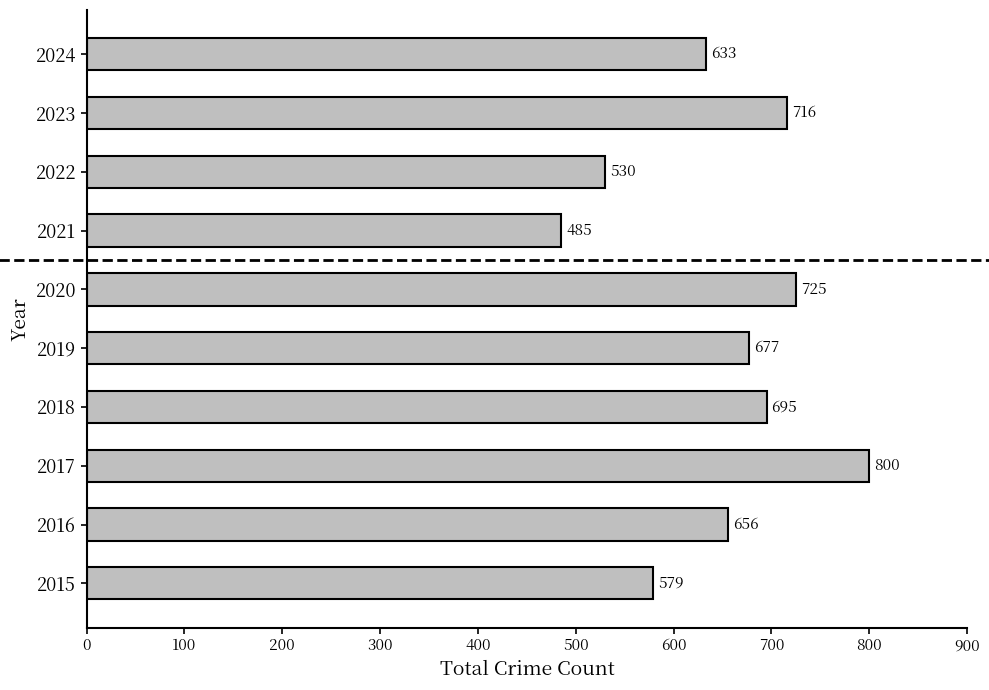

Which category has the lowest value across all series?

2021